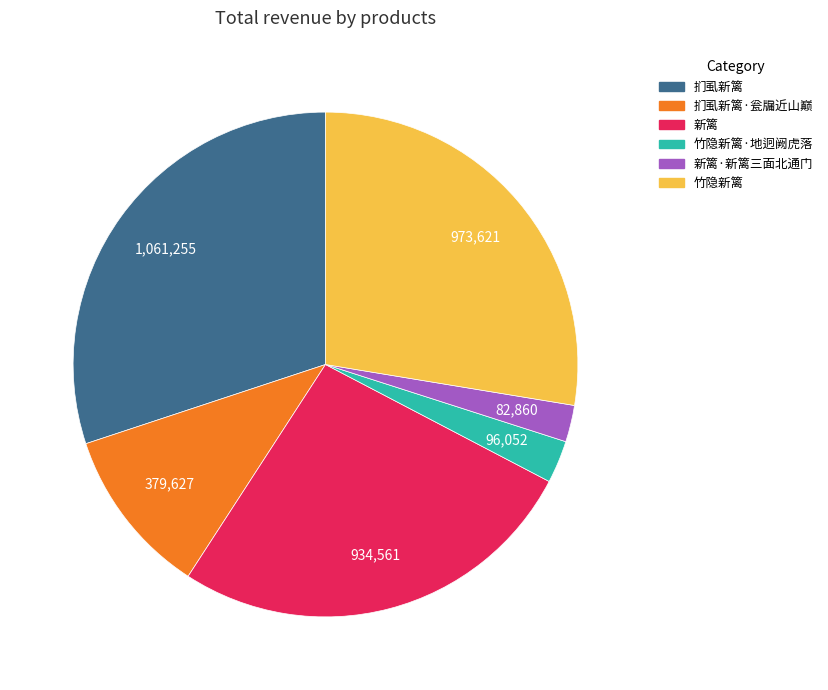

Is there a majority slice in this chart?

No